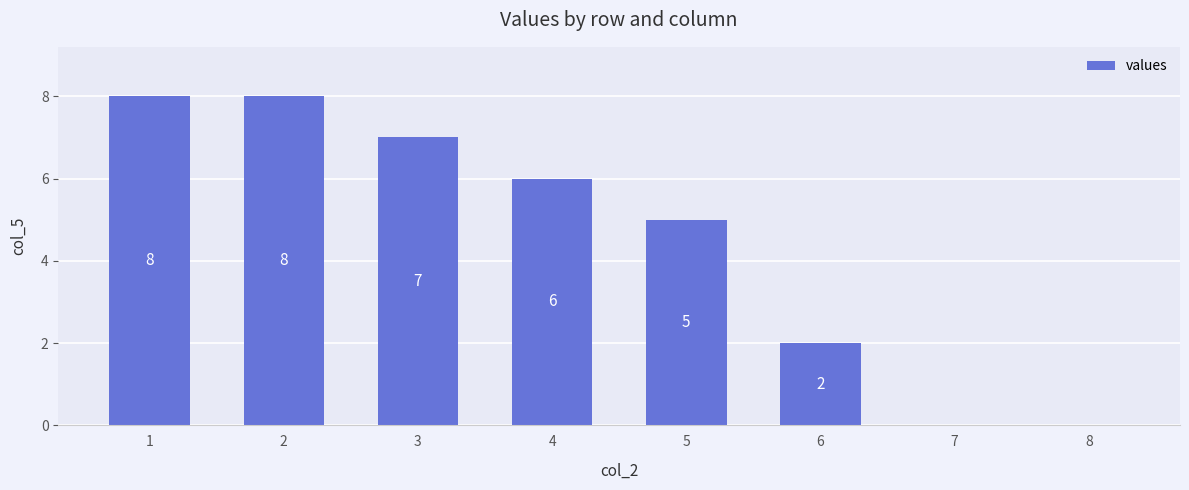

True or false: the data shows 7 at 5.

False